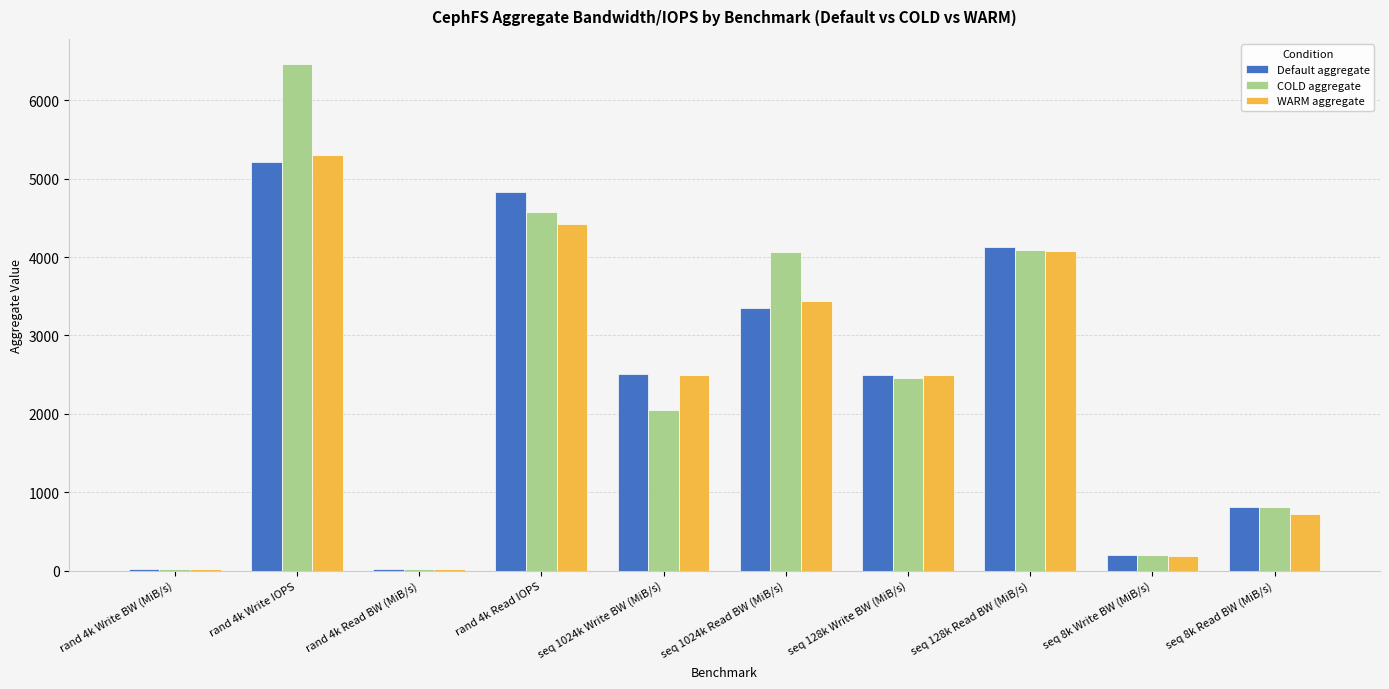

Is the value of Default aggregate at rand 4k Write IOPS greater than the value of WARM aggregate at seq 128k Read BW (MiB/s)?

Yes